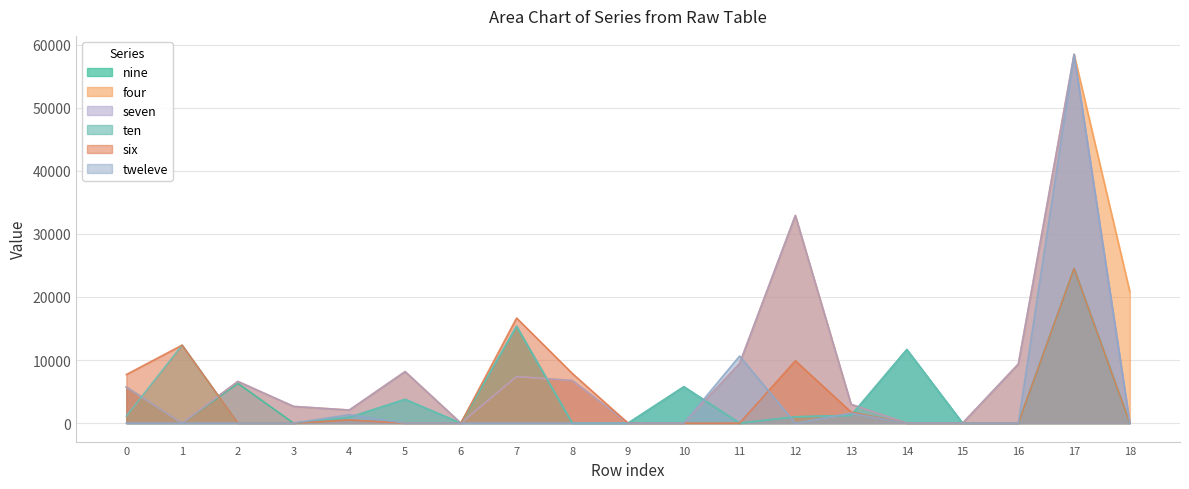

What is the difference between the highest and lowest values at 0?

7705